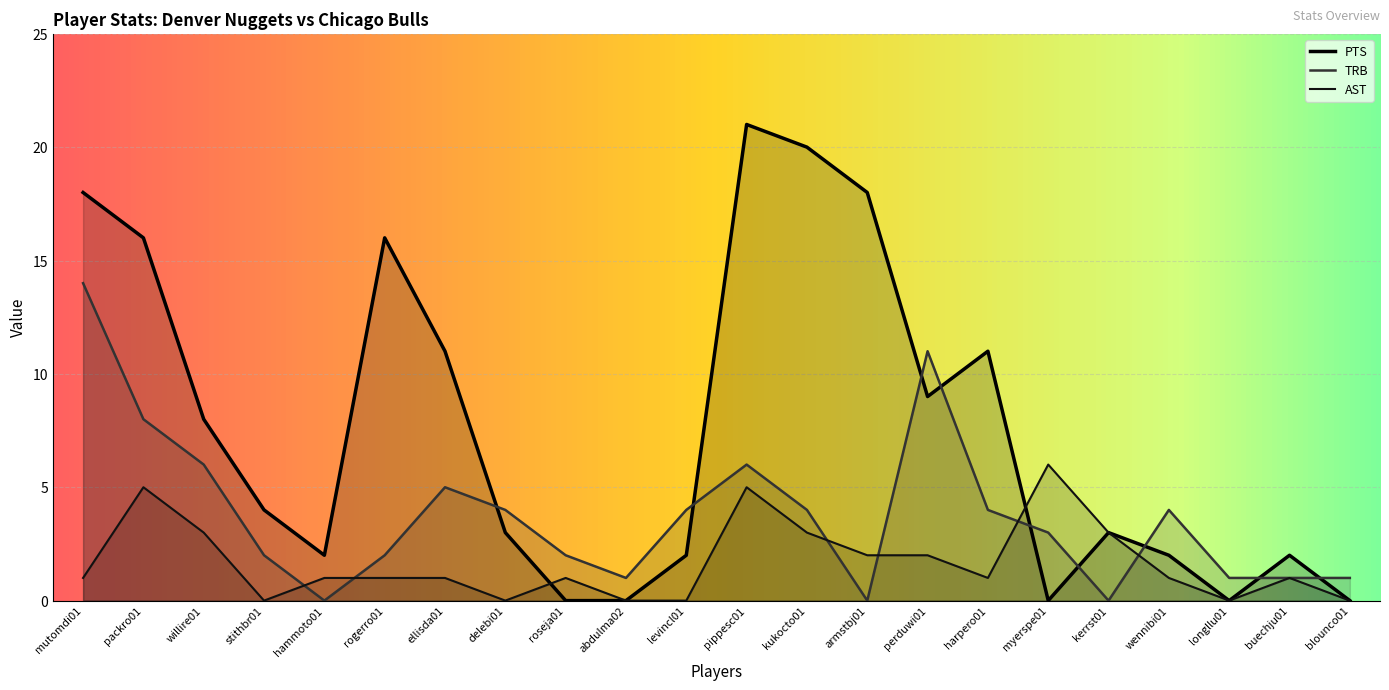

How many lines are shown in the chart?

3